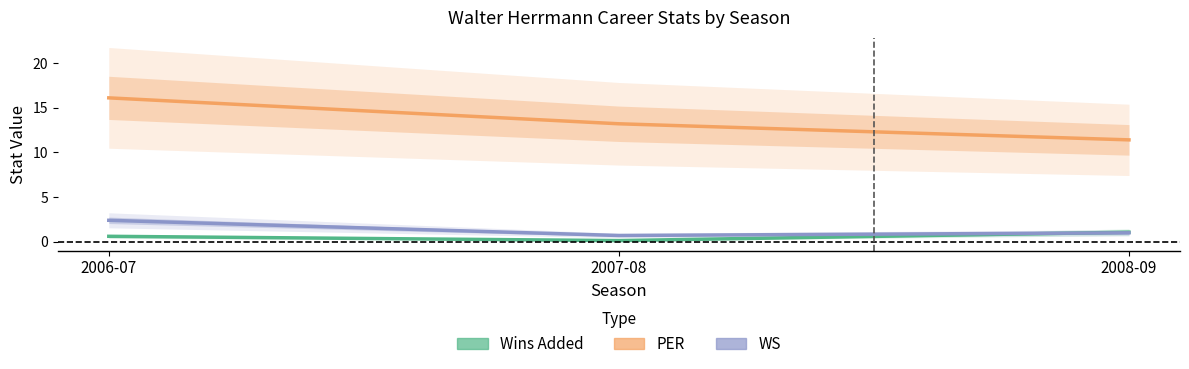

Which series has the largest range (max minus min)?

PER